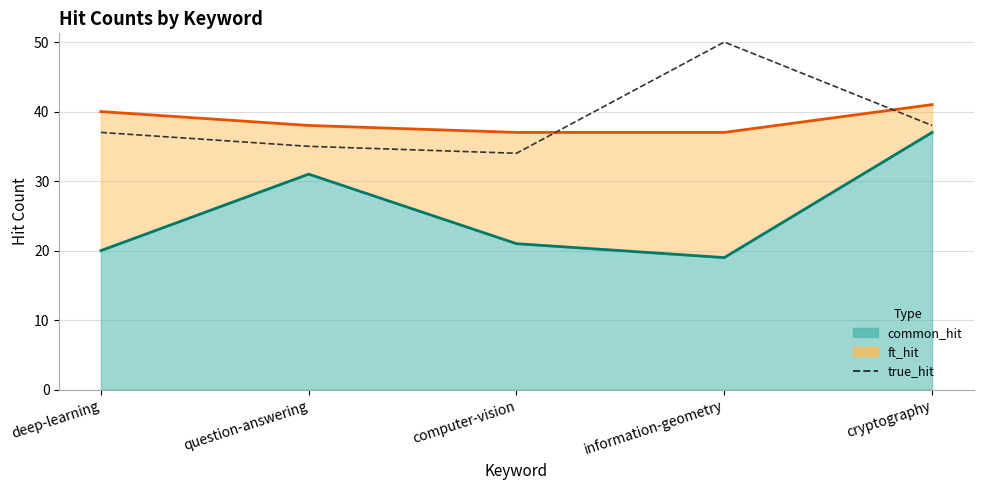

The chart shows a value of 26 at information-geometry. True or false?

False